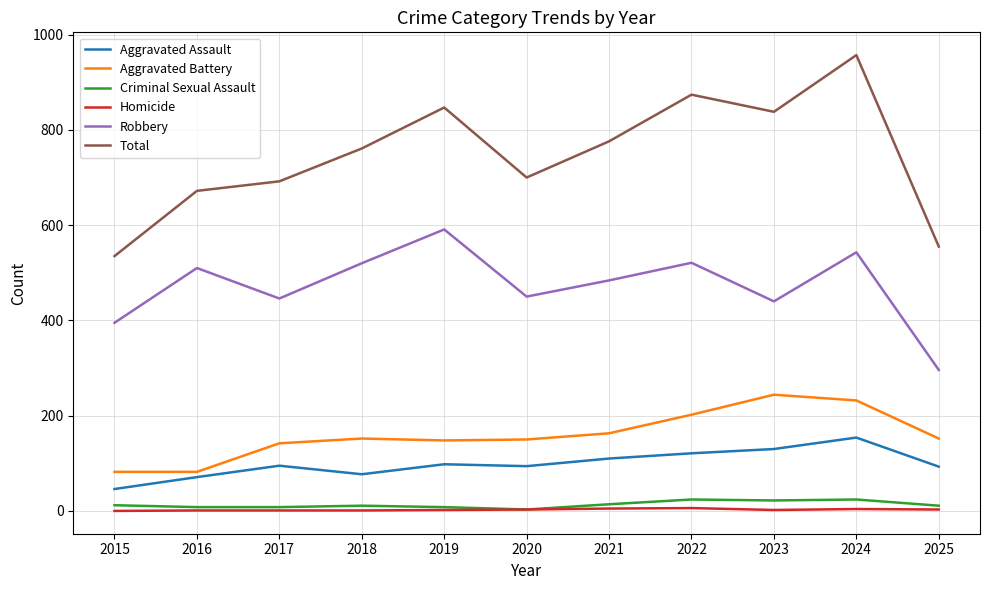

True or false: Aggravated Battery and Homicide intersect in this chart.

False